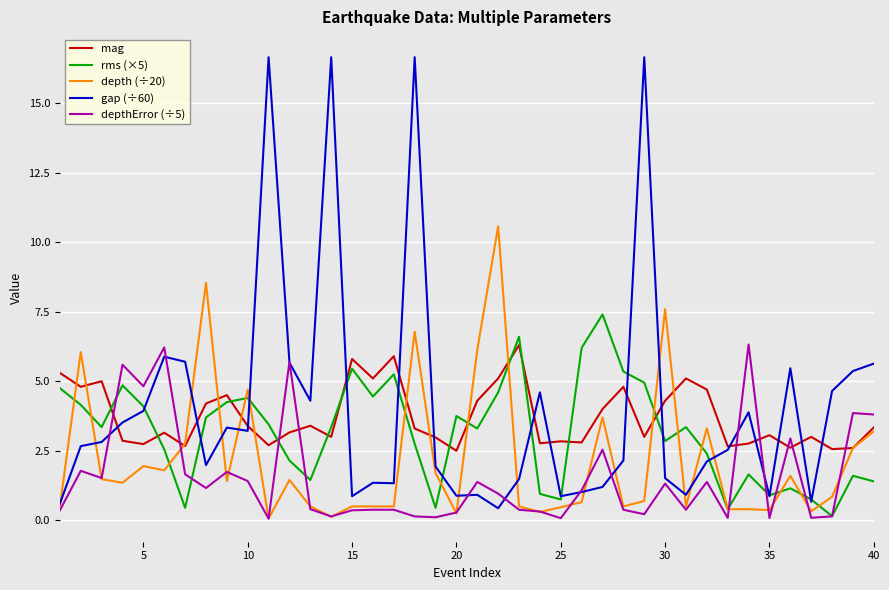

What is the sum of all rms (×5) values?

125.8